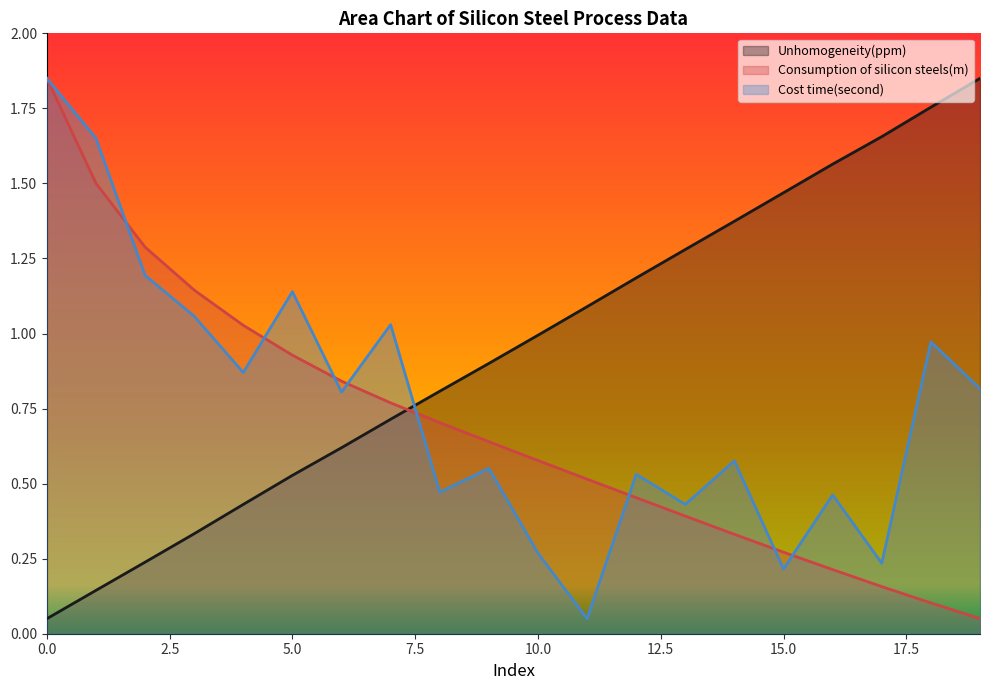

What is the sum of all Unhomogeneity(ppm) values?

19.0